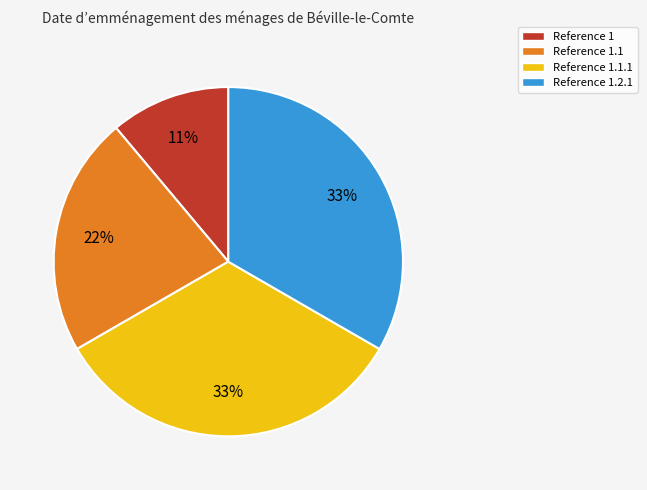

True or false: Reference 1.2.1 accounts for 33% of the total.

True